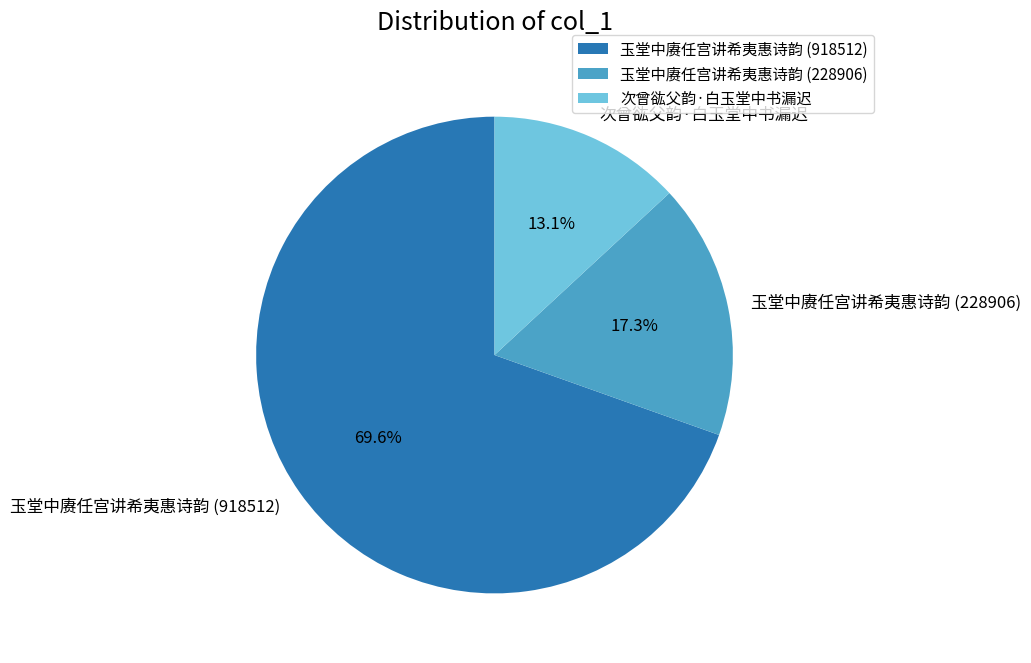

To the nearest percent, what percentage of the pie is 次曾谹父韵·白玉堂中书漏迟?

13%